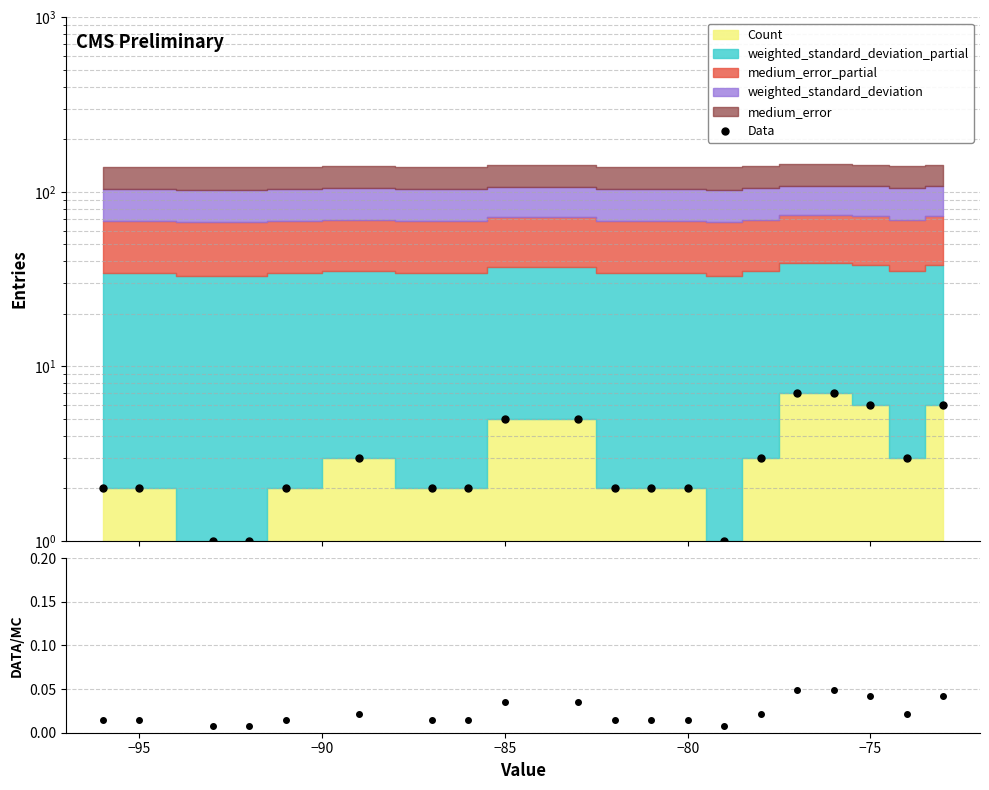

How many lines are shown in the chart?

2